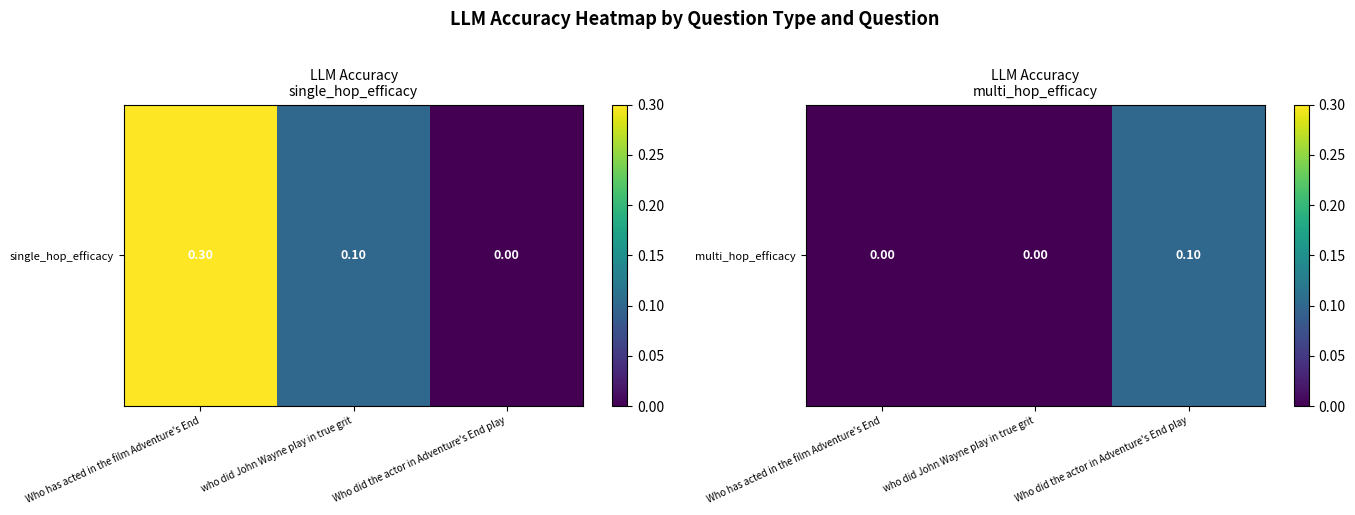

At which category does the chart reach its minimum across all series?

Who has acted in the film Adventure's End